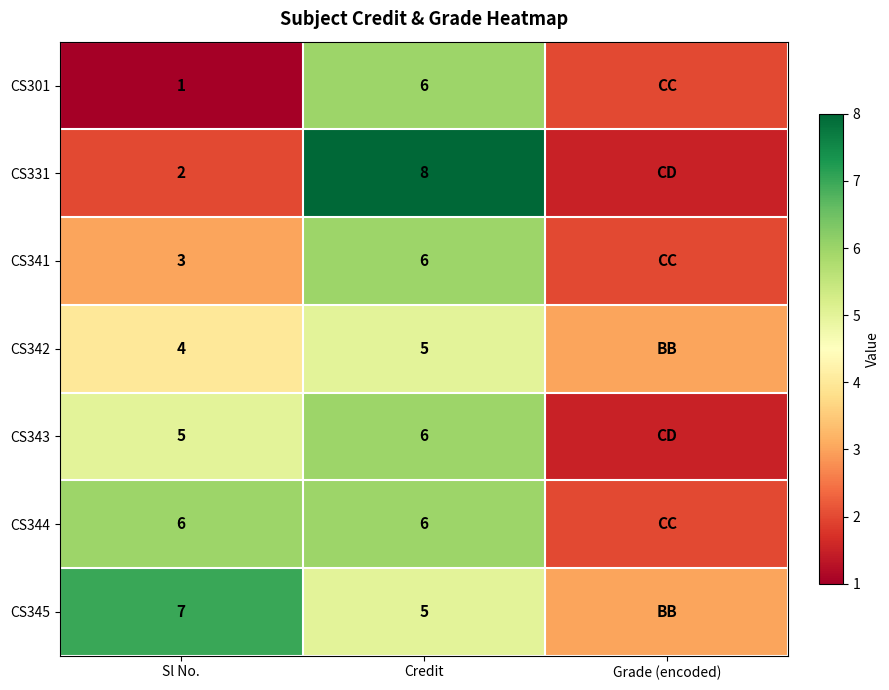

Is the value of CS344 at Credit greater than the value of CS301 at Sl No.?

Yes